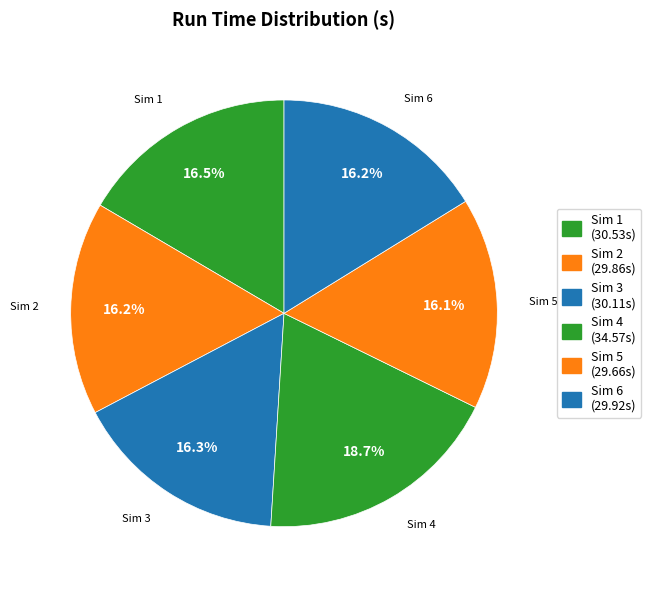

What is the largest slice in the pie chart?

4